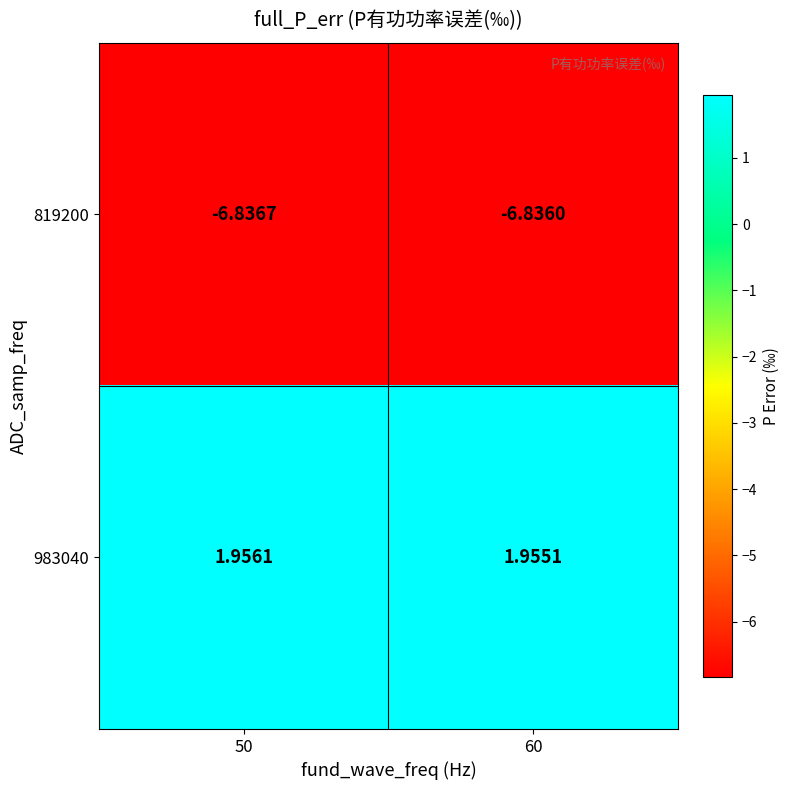

Is the value of 819200 at 50 greater than the value of 983040 at 60?

No